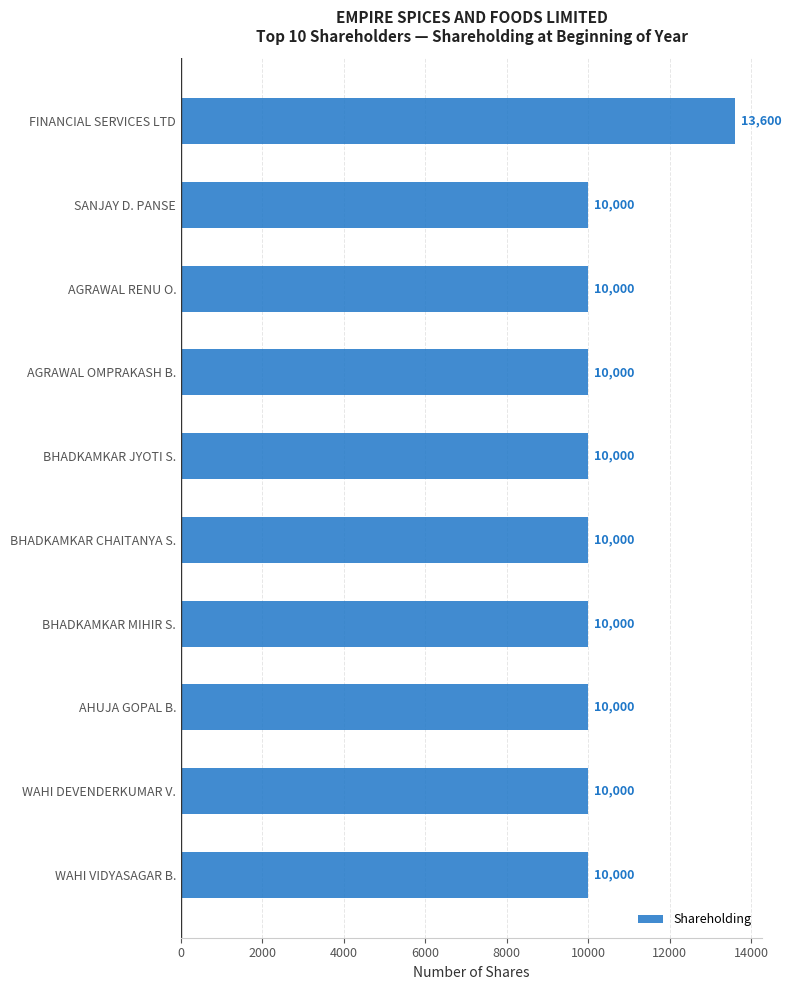

What is the change in value from FINANCIAL SERVICES LTD to BHADKAMKAR CHAITANYA S.?

-3600